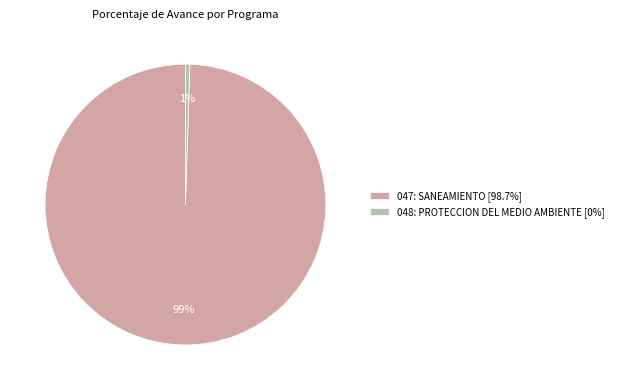

True or false: 048: PROTECCION DEL MEDIO AMBIENTE [0%] accounts for 1% of the total.

True